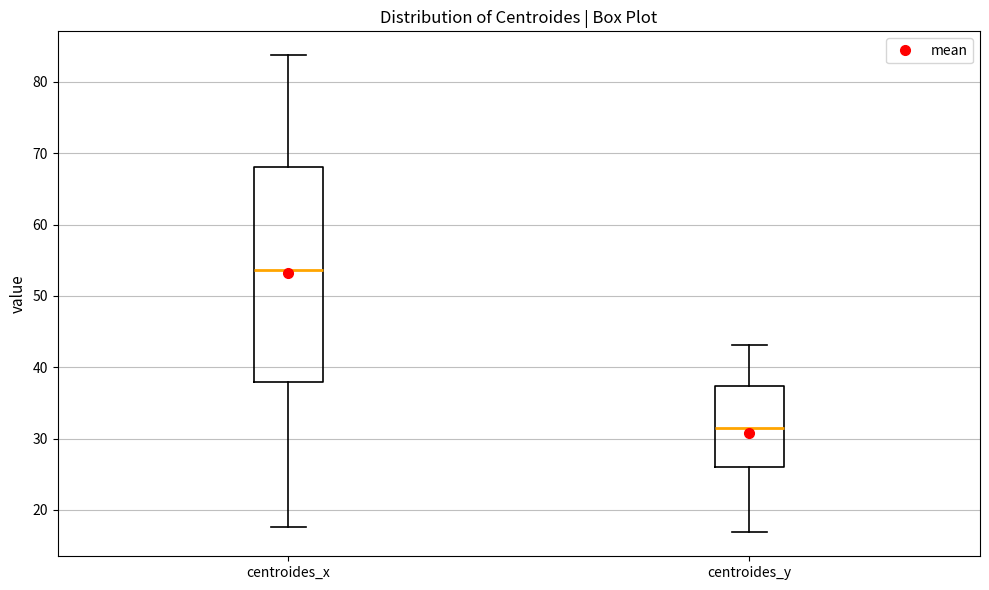

Where is the lower edge of the box for centroides_y on the y-axis? The values are not printed on the chart, so give them approximately, as read against the axis.

26